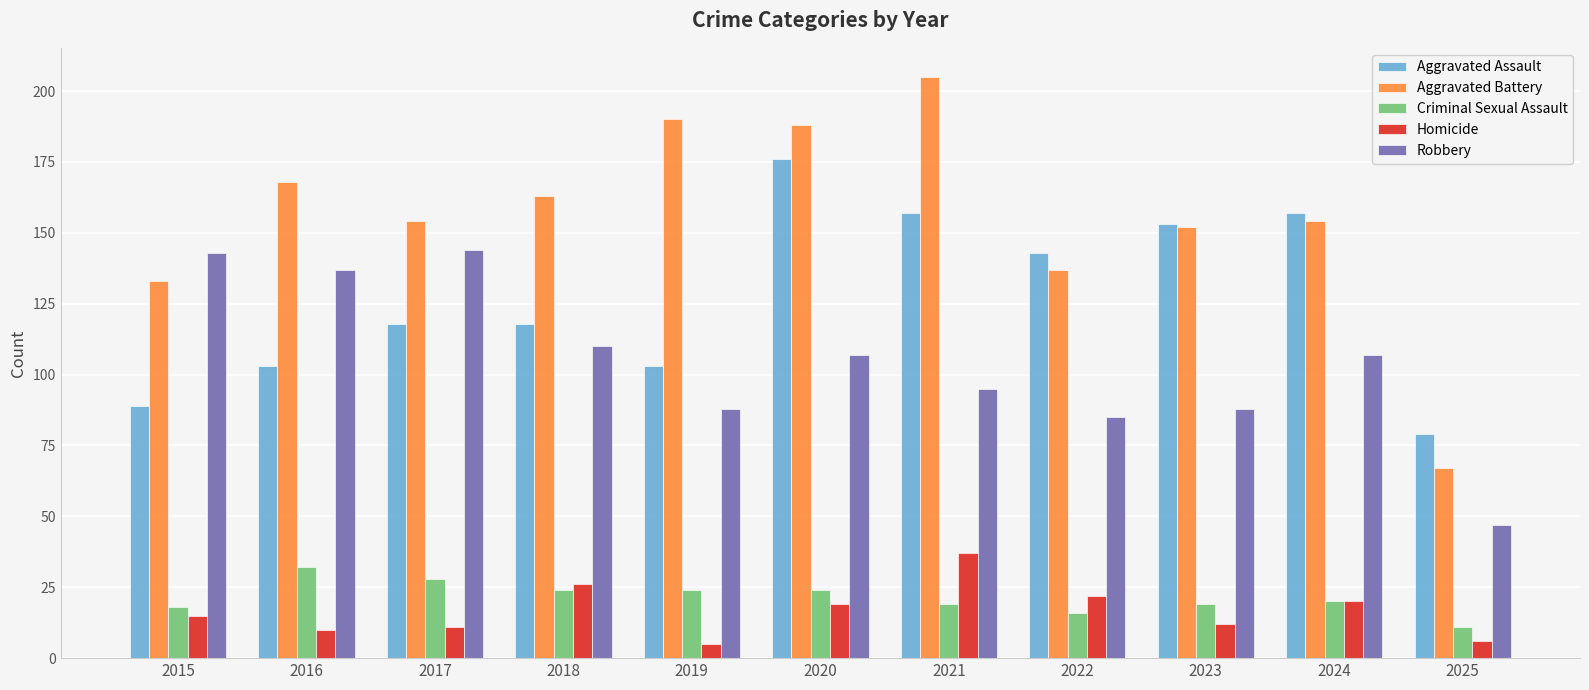

What are all the series names shown in the legend?

Aggravated Assault, Aggravated Battery, Criminal Sexual Assault, Homicide, Robbery